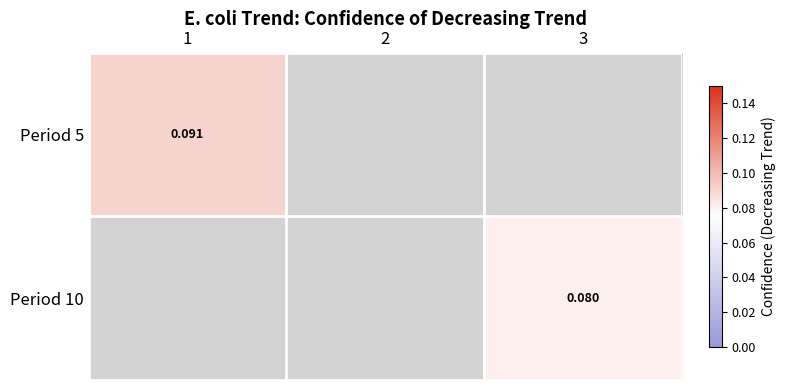

Rank the categories by Period 10 value from lowest to highest.

1, 2, 3